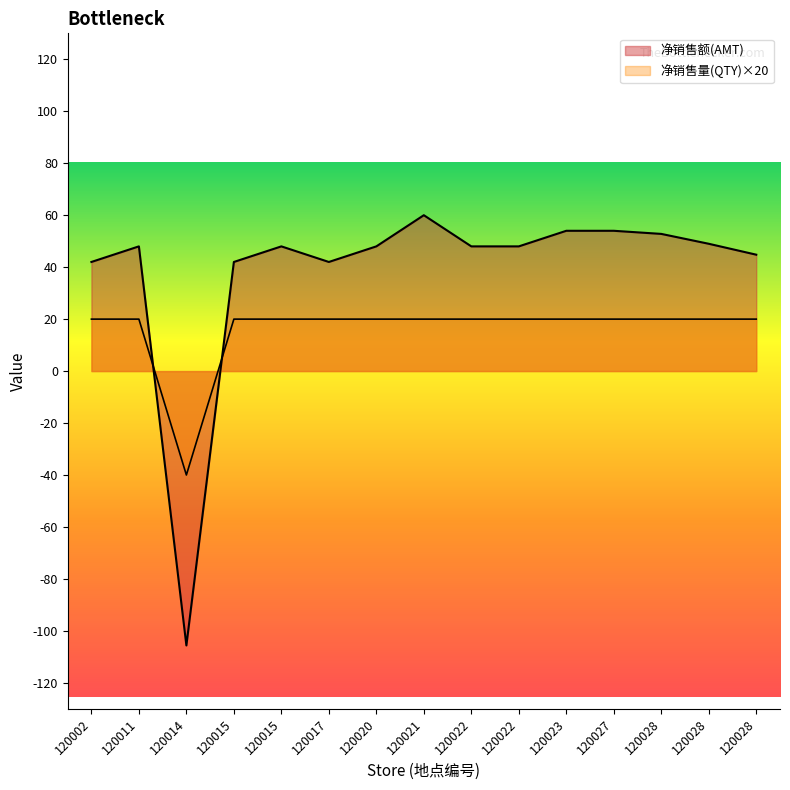

How many values in the 净销售量(QTY) series are below 20?

1